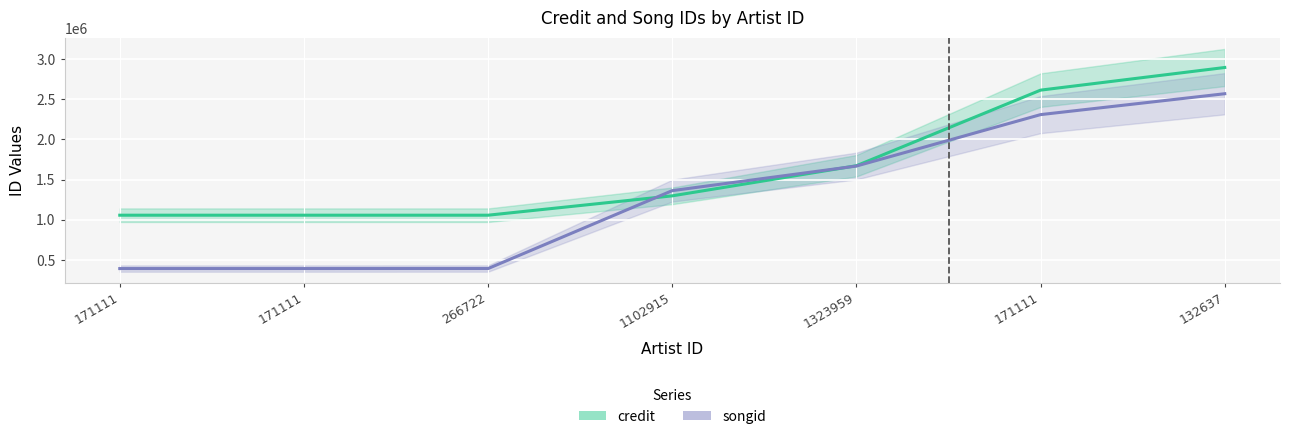

True or false: credit and songid intersect in this chart.

True